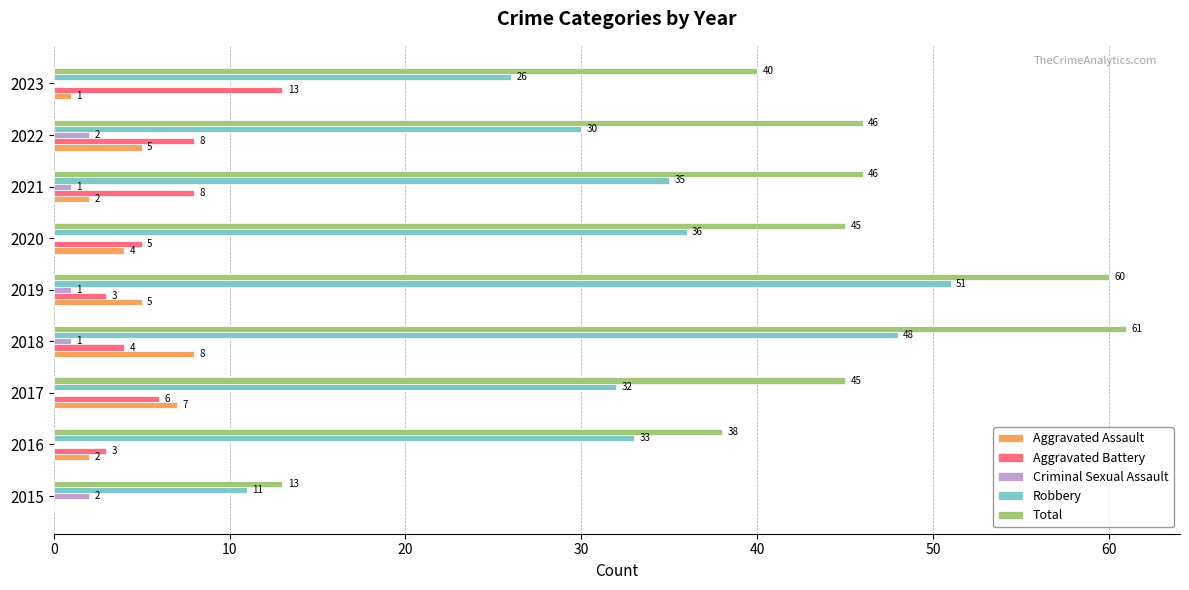

What is the maximum value shown in the chart?

61